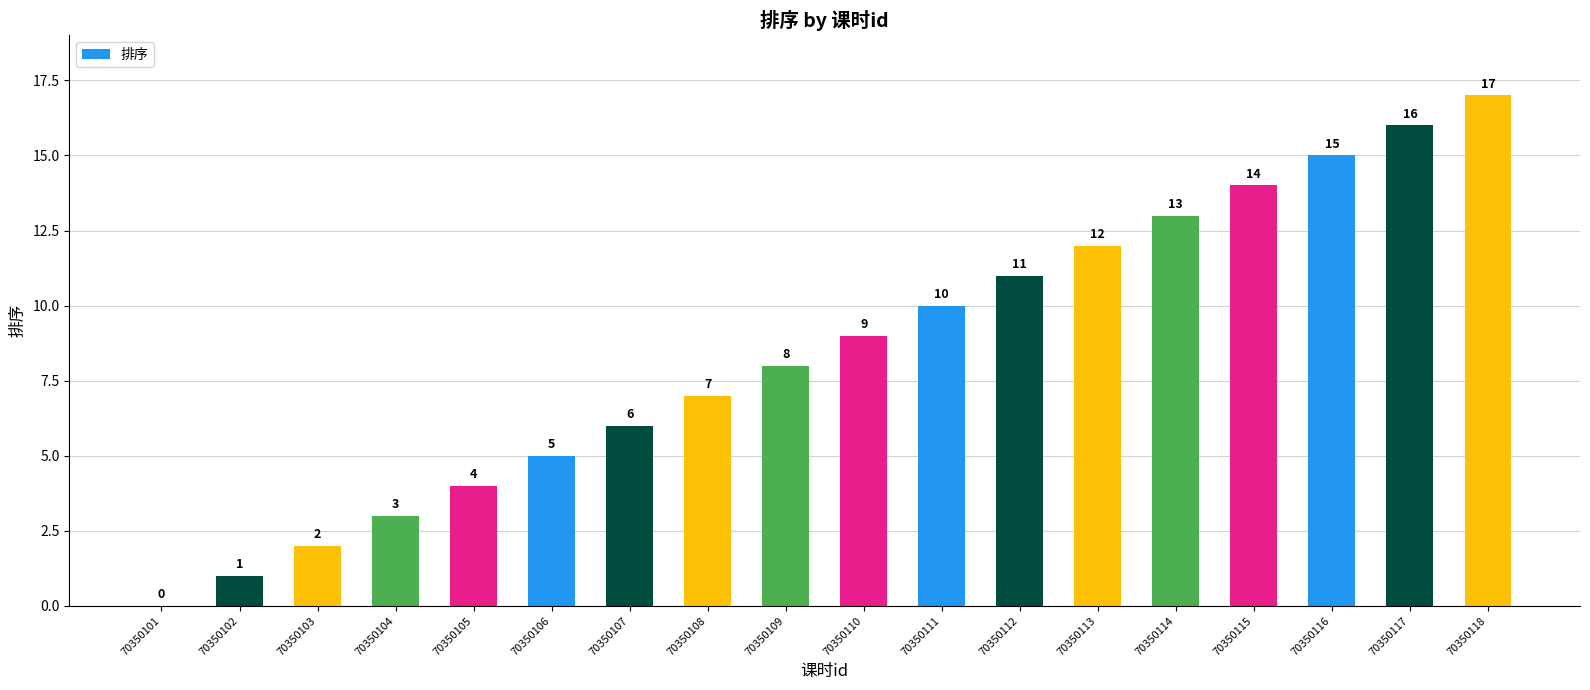

What is the sum of all values?

153